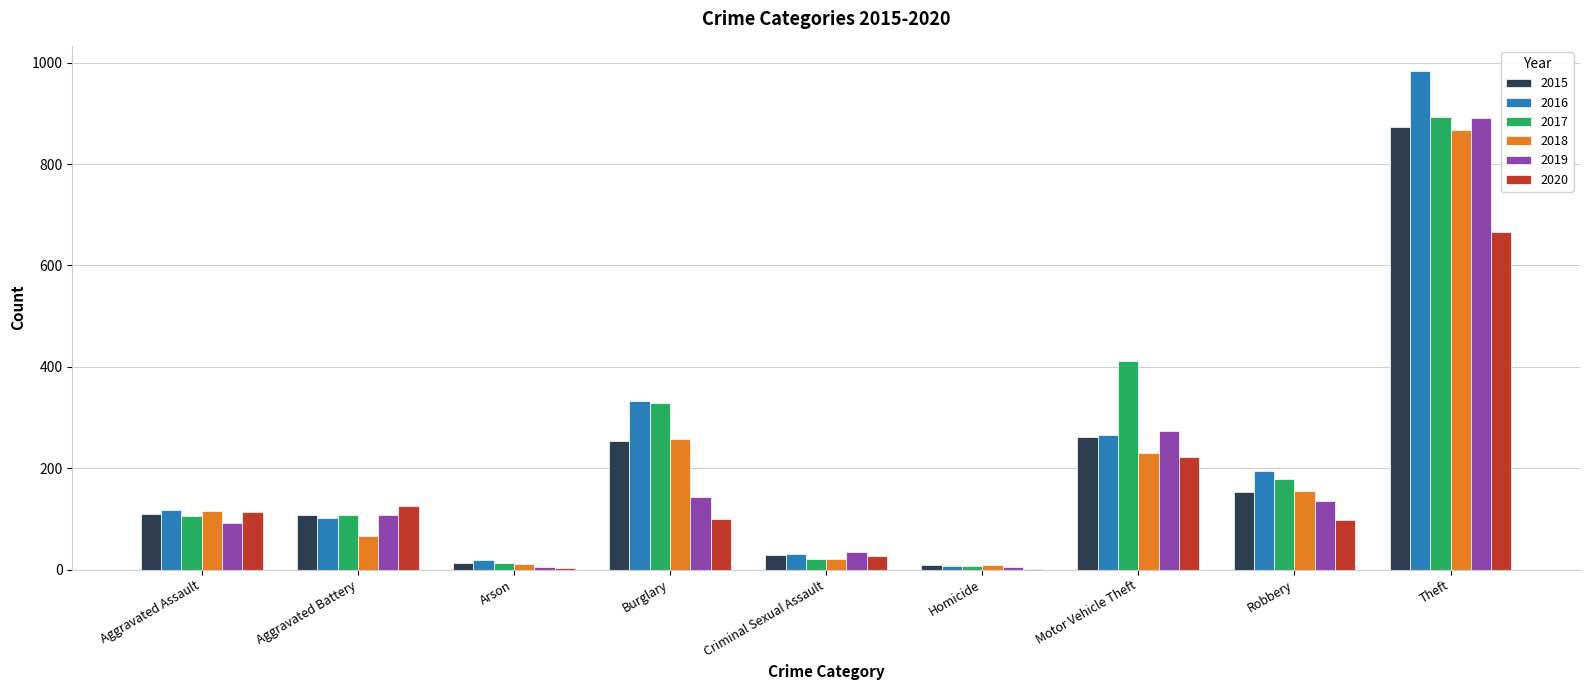

What is the total value across all series at Theft?

5175